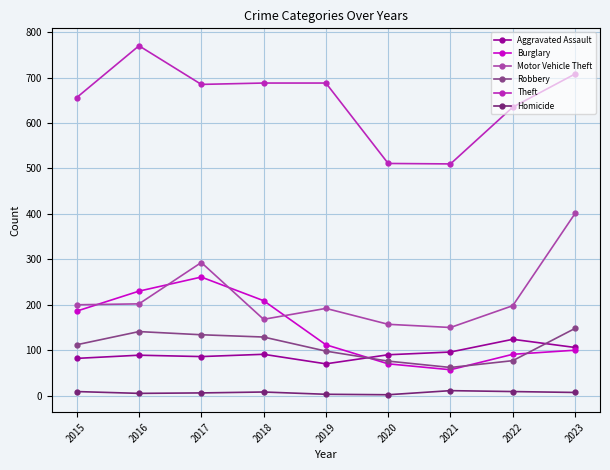

What is the value of the Burglary point at the 3rd from the left?

261